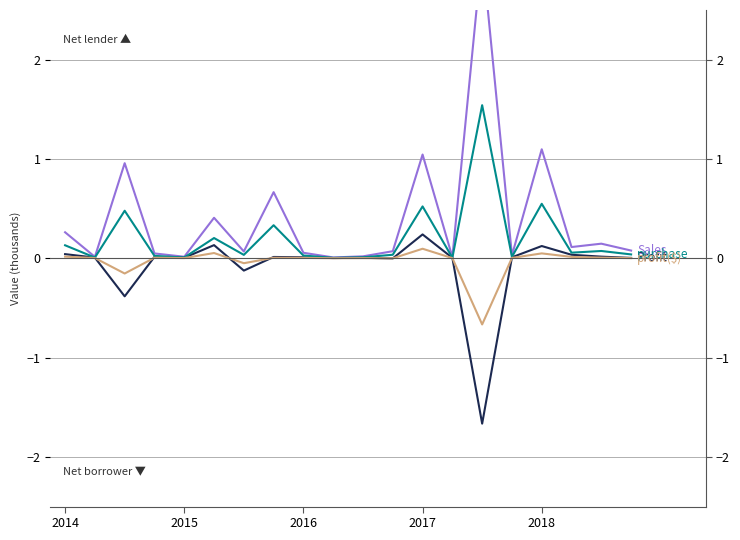

Is this an area chart (filled region under the line)?

No